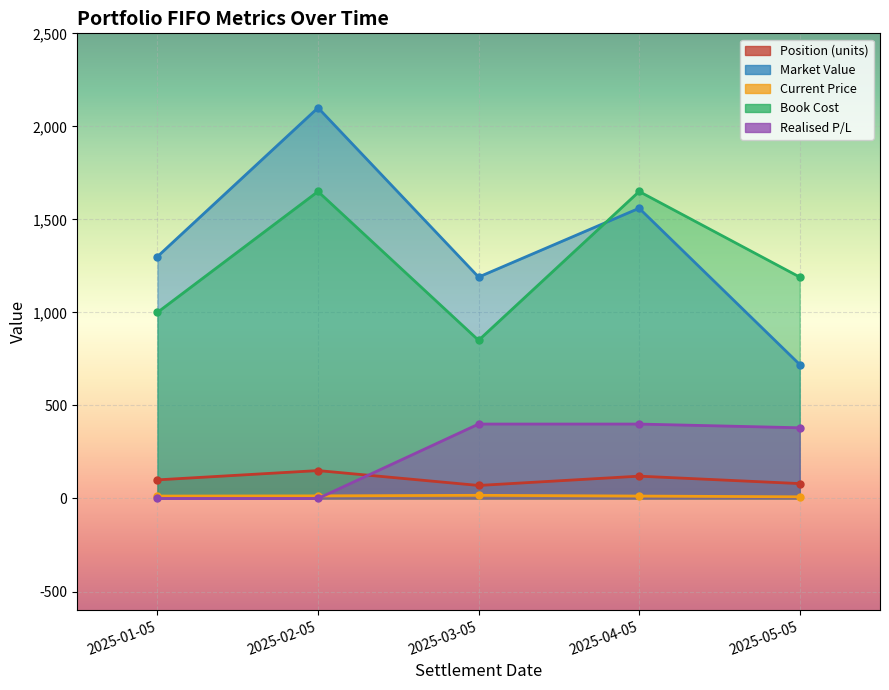

The value of Position (units) at 2025-04-05 is 120. True or false?

True